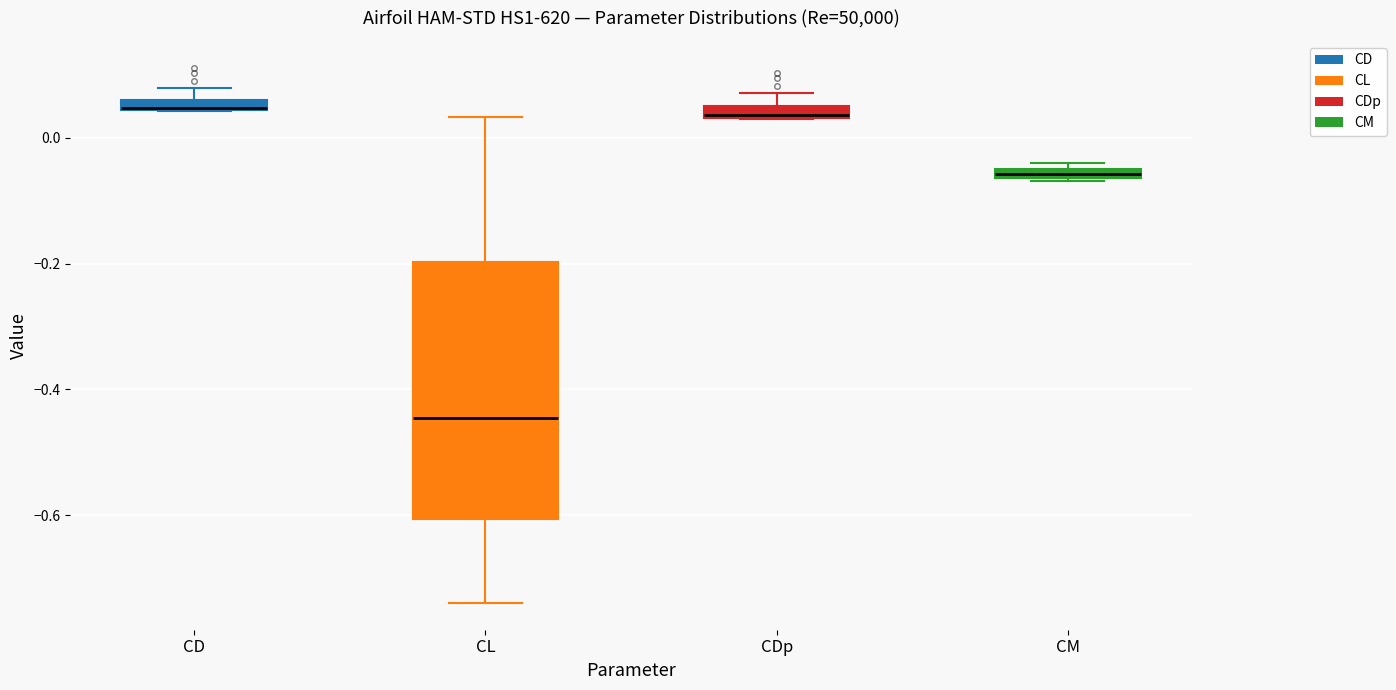

Which box is the tallest, from its lower edge to its upper edge?

CL